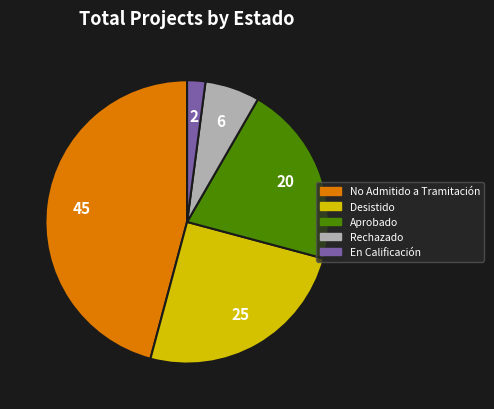

How many slices are in this pie chart?

5